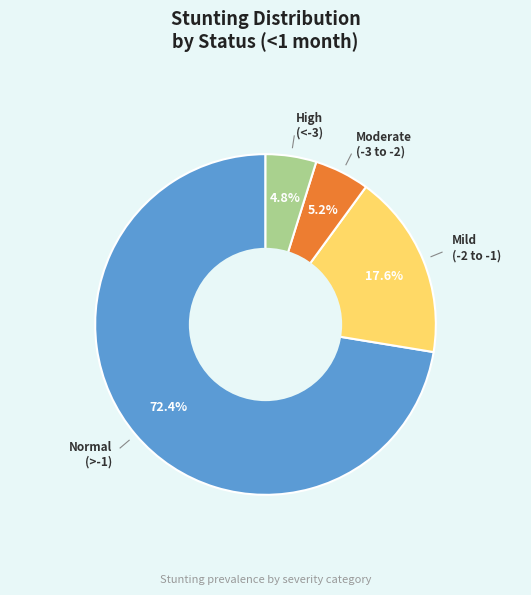

Is there any slice that represents more than half of the pie?

Yes